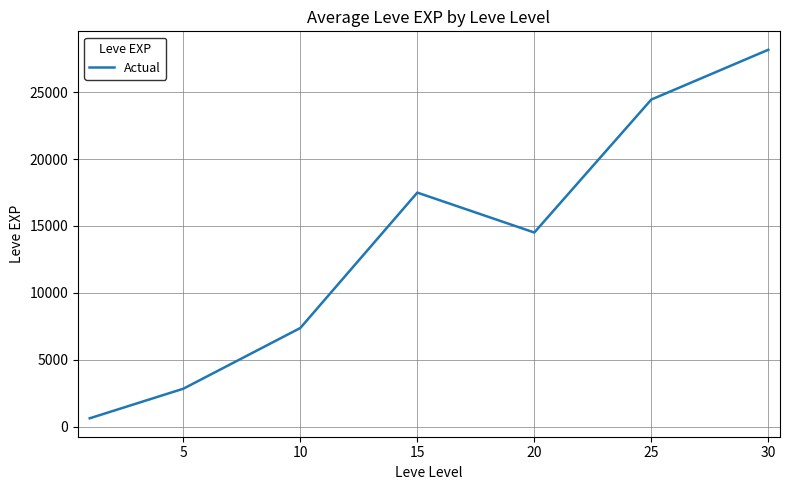

Reading left to right, extract all data points from this chart.

630.0	2840.0	7376.0	17492.5	14510.0	24444.0	28165.0